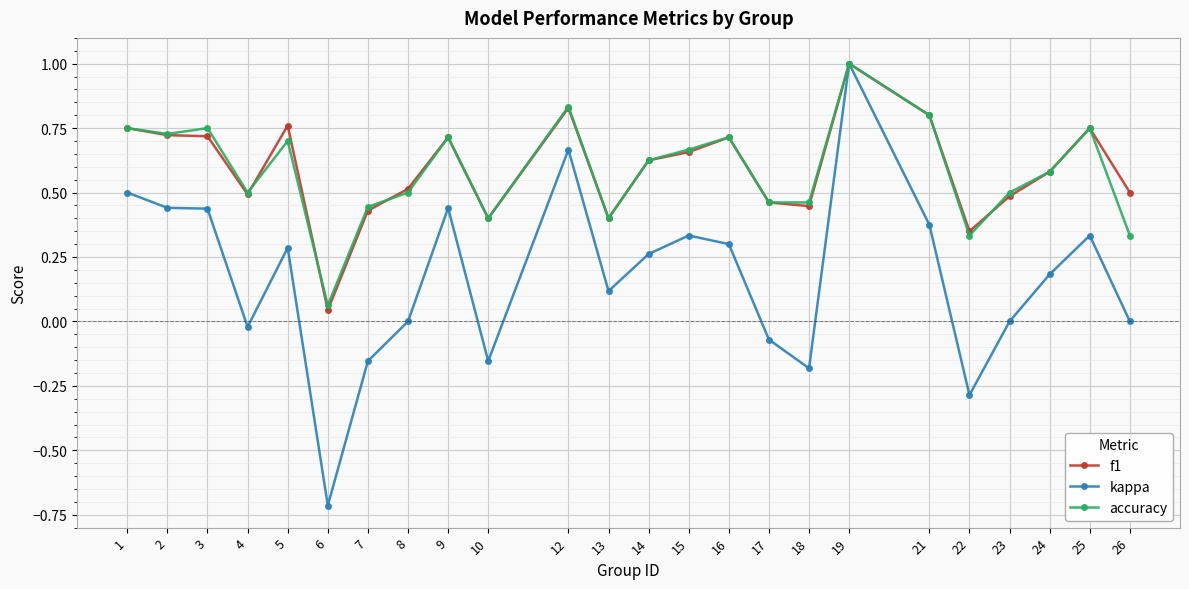

What is the difference between the maximum and minimum values in the kappa series?

1.7